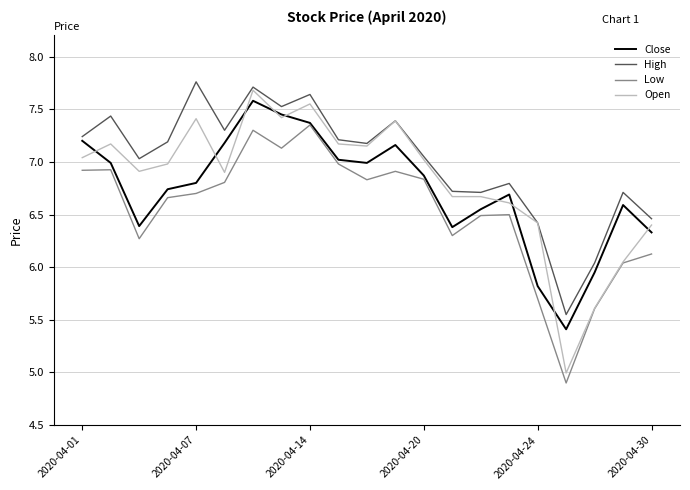

What is the minimum value for Open?

5.0